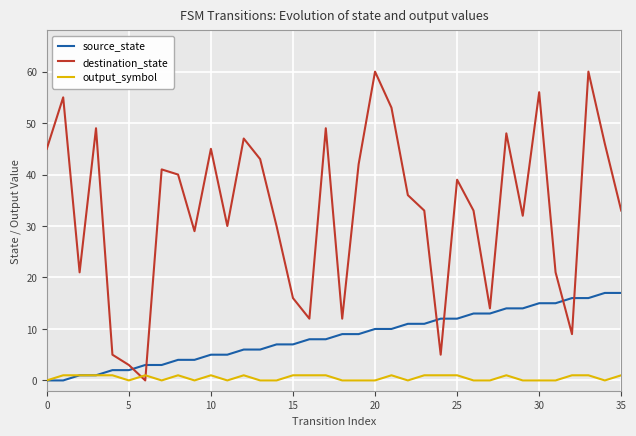

After their last crossing, which series has the higher values: destination_state or output_symbol?

destination_state